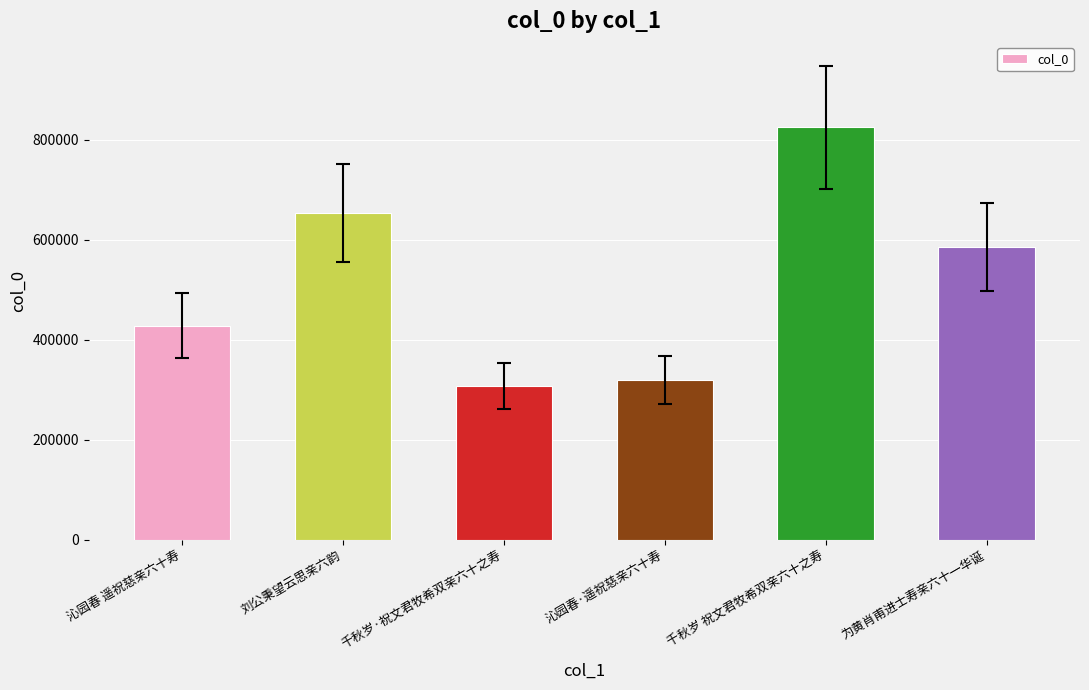

Approximately how many times larger is the value at 千秋岁·祝文君牧希双亲六十之寿 compared to 刘公秉望云思亲六韵?

0.5